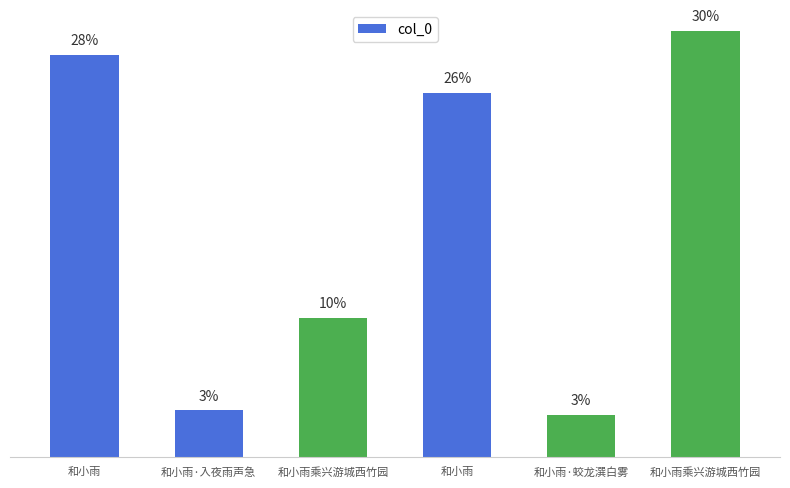

Does the chart contain stacked bars?

No